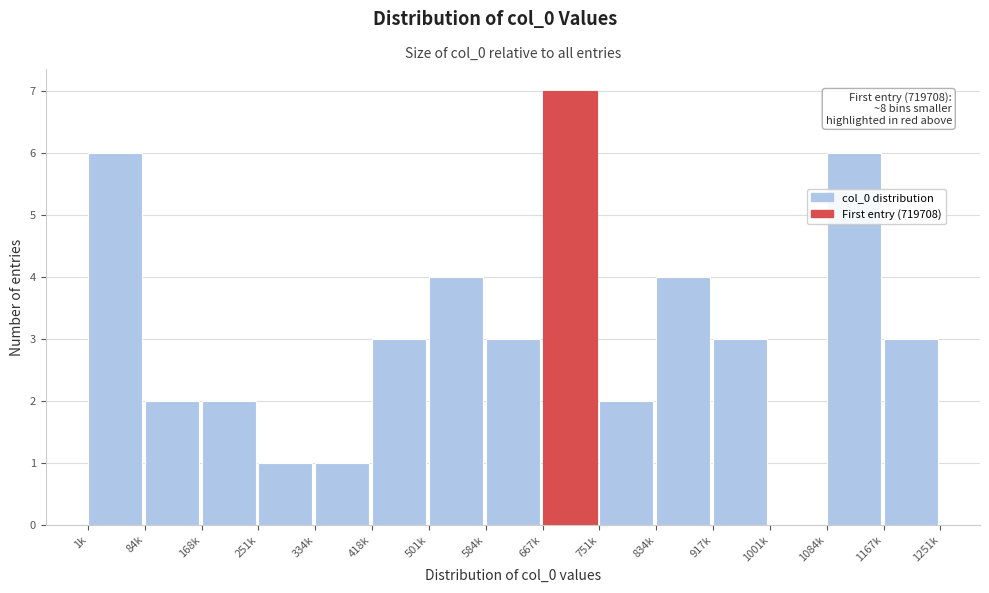

Reading right to left, transcribe all the data shown in this chart.

1167k=3	1084k=6	1001k=0	917k=3	834k=4	751k=2	667k=7	584k=3	501k=4	418k=3	334k=1	251k=1	168k=2	84k=2	1k=6